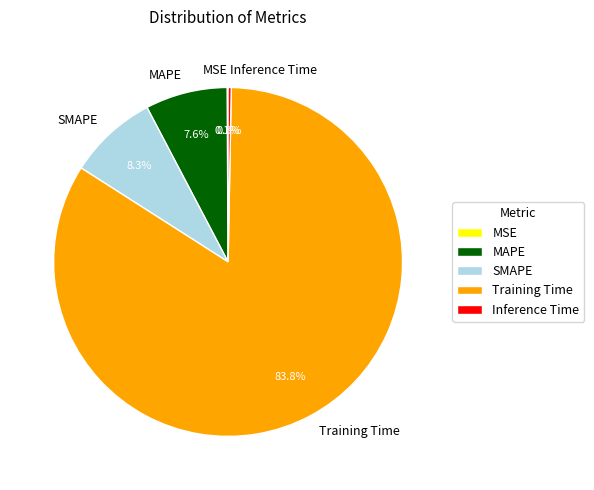

Is MAPE the majority of the pie?

No